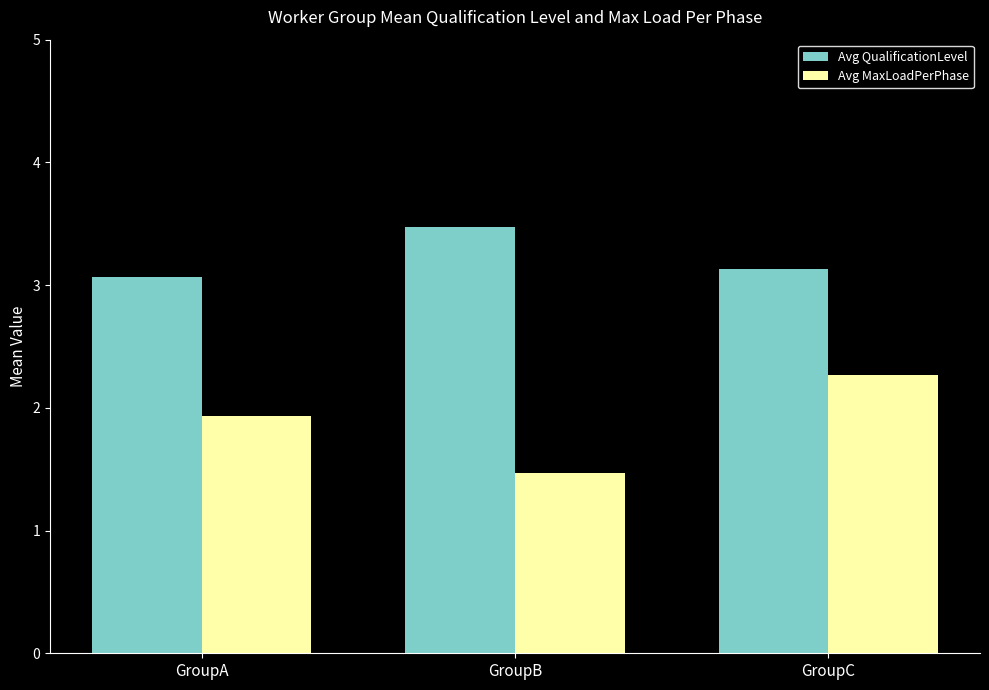

How many data points does each series have?

3